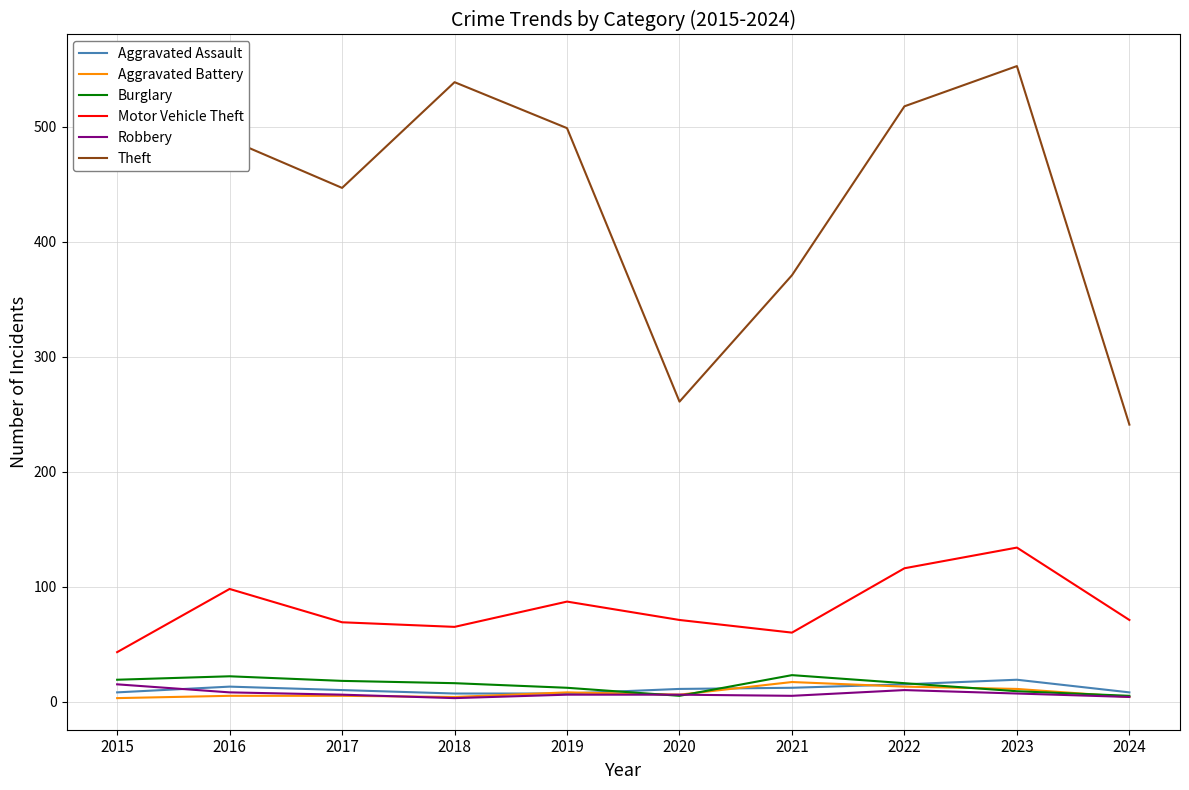

What is the approximate value of Aggravated Assault at 2022, to the nearest 10?

20